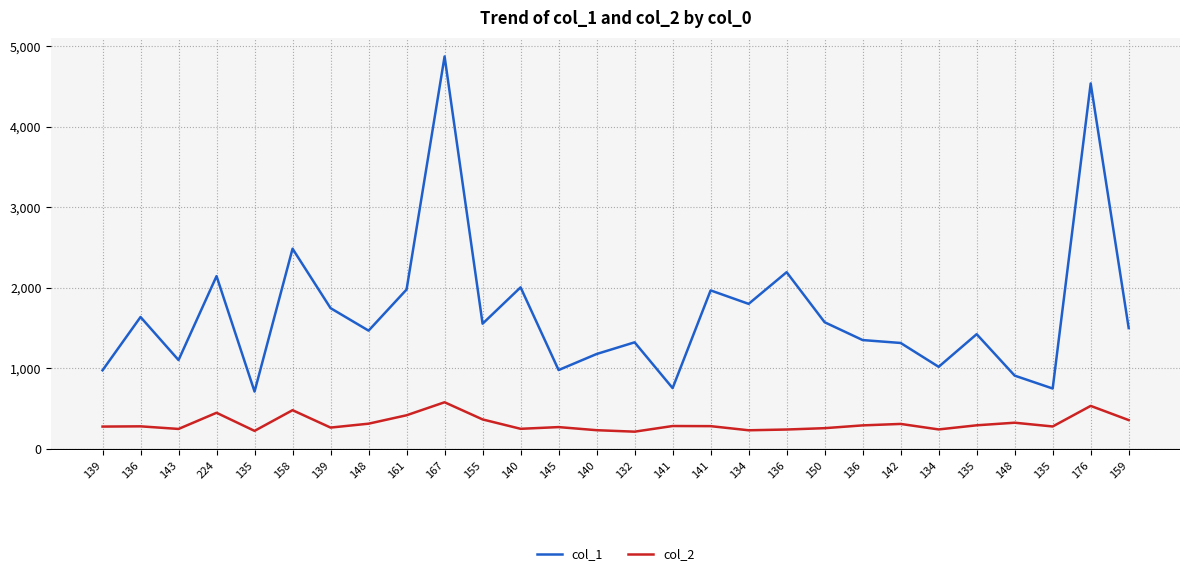

Does the chart display data point markers on the line(s)?

No